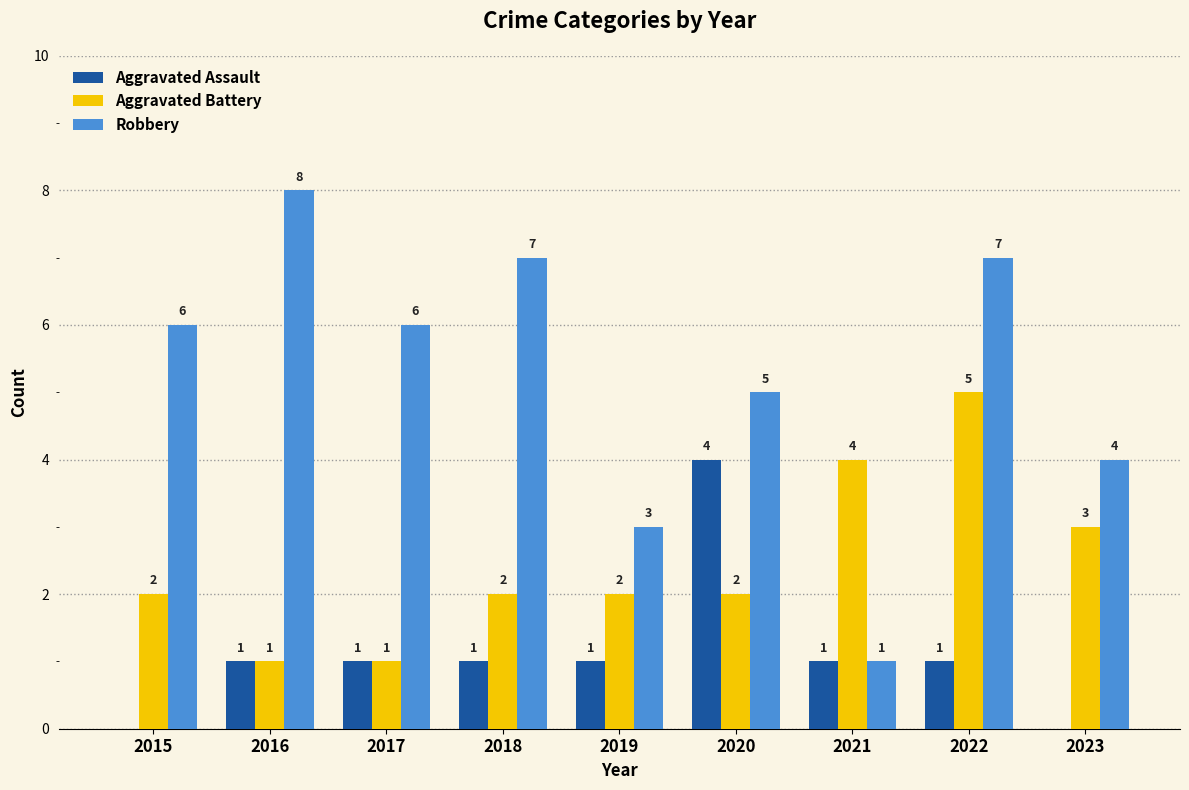

What are all the series names shown in the legend?

Aggravated Assault, Aggravated Battery, Robbery